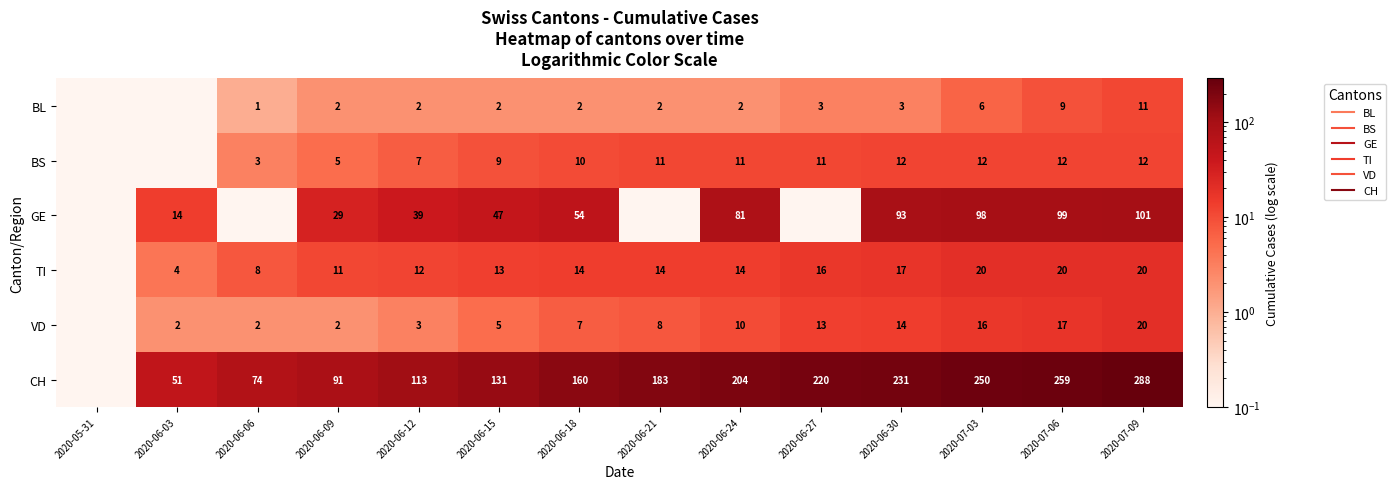

Which series has the largest range (max minus min)?

CH